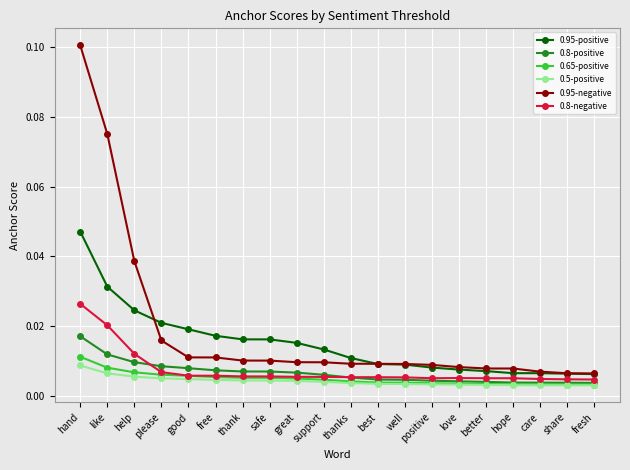

Between safe and love, which series saw the biggest shift?

0.95-positive